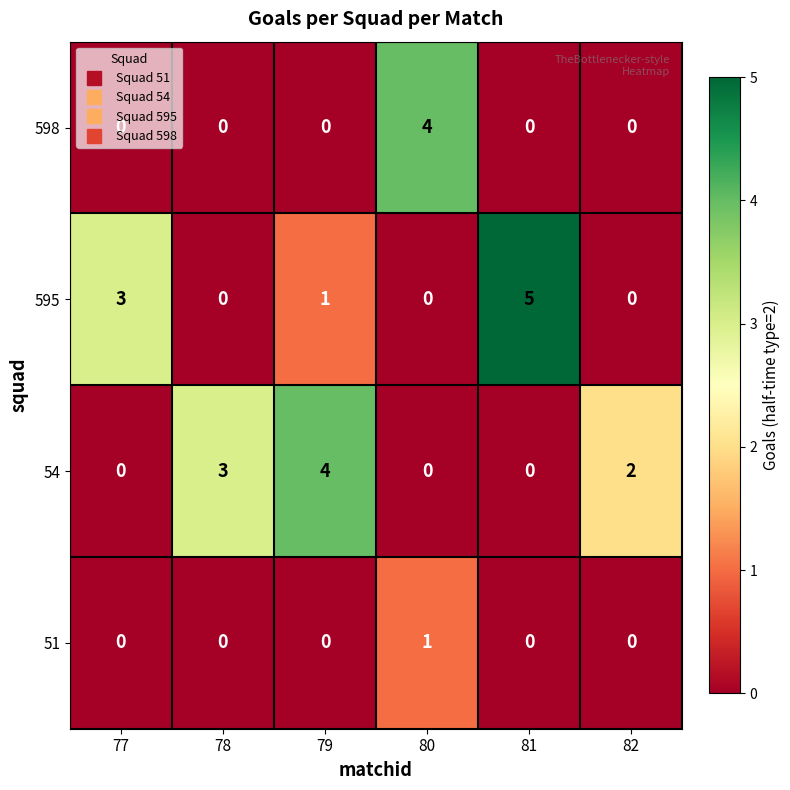

At which category does the chart reach its peak across all series?

81